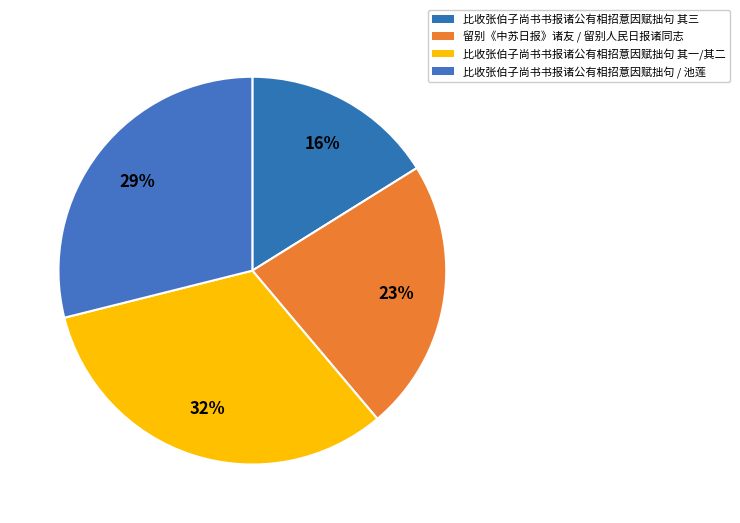

Count the number of slices in the pie.

4